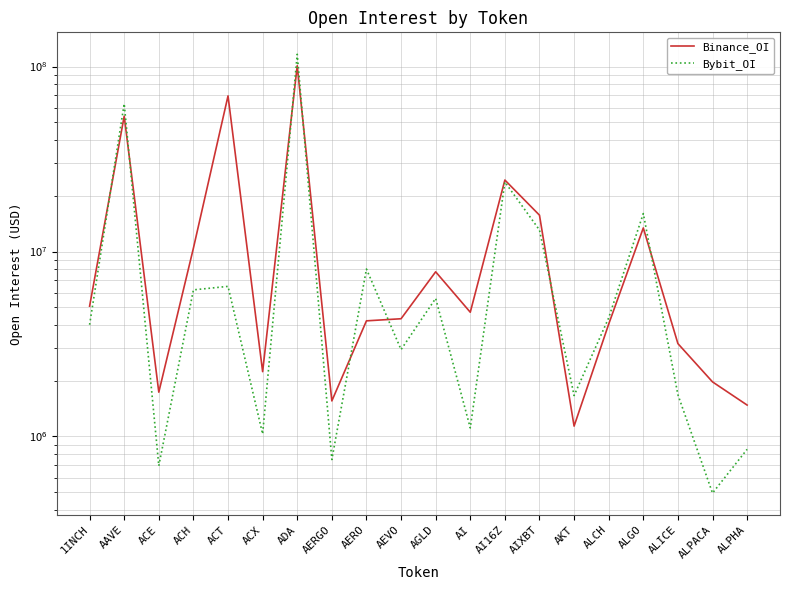

In Bybit_OI, how many points are higher than both neighbors (excluding endpoints)?

7